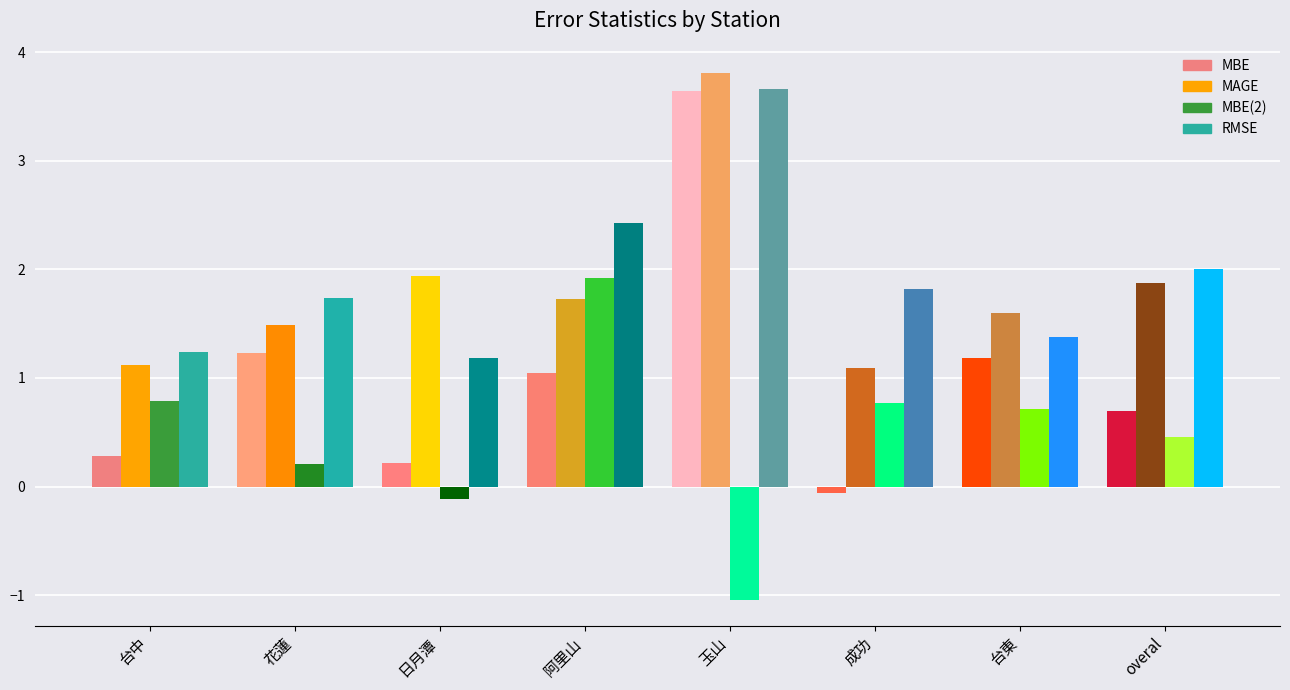

What is the minimum value shown in the chart?

-1.0